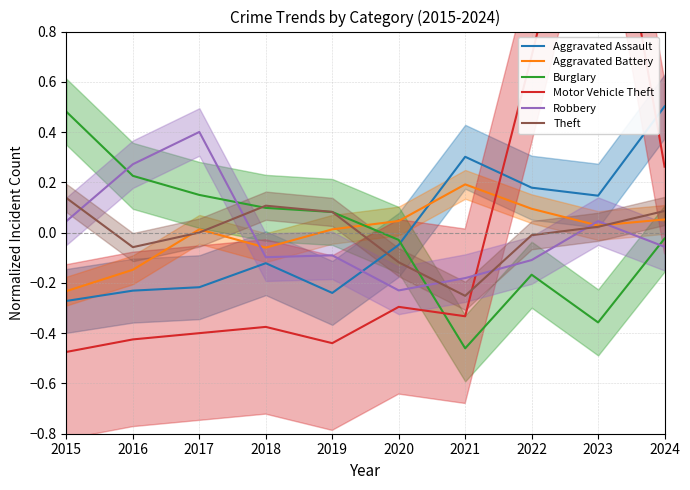

Between 2016 and 2021, which series saw the biggest shift?

Burglary